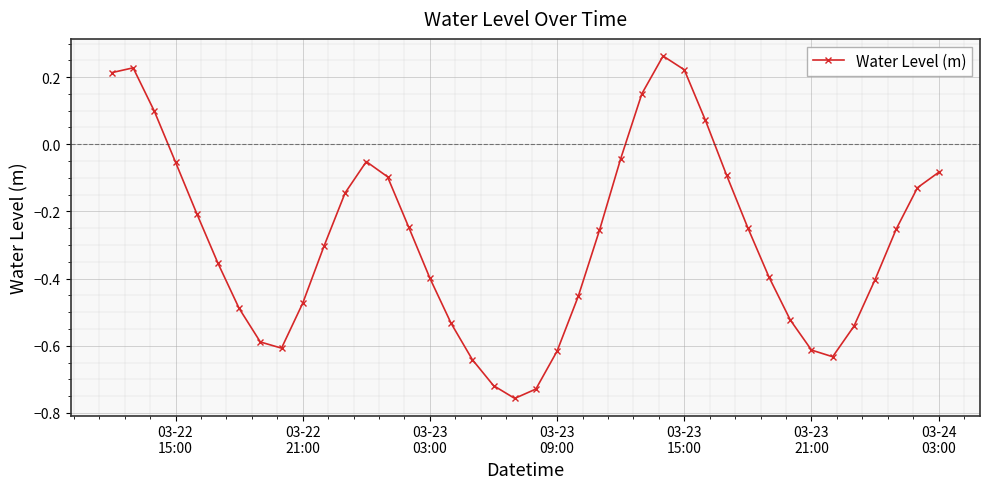

What is the sum of all values?

-11.4